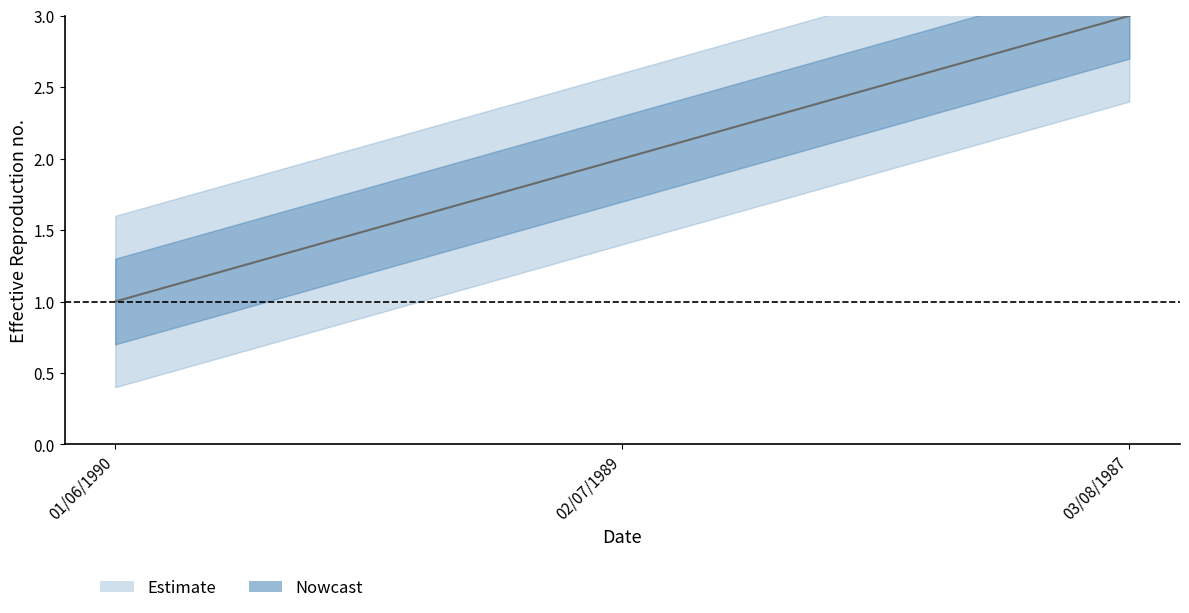

Rank the categories by value from highest to lowest.

03/08/1987, 02/07/1989, 01/06/1990